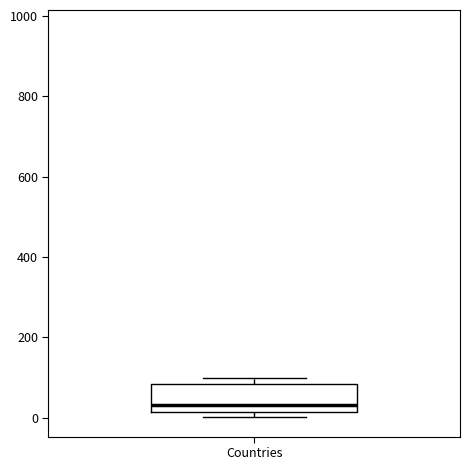

Where is the lower edge of the box for Countries on the y-axis? The values are not printed on the chart, so give them approximately, as read against the axis.

20